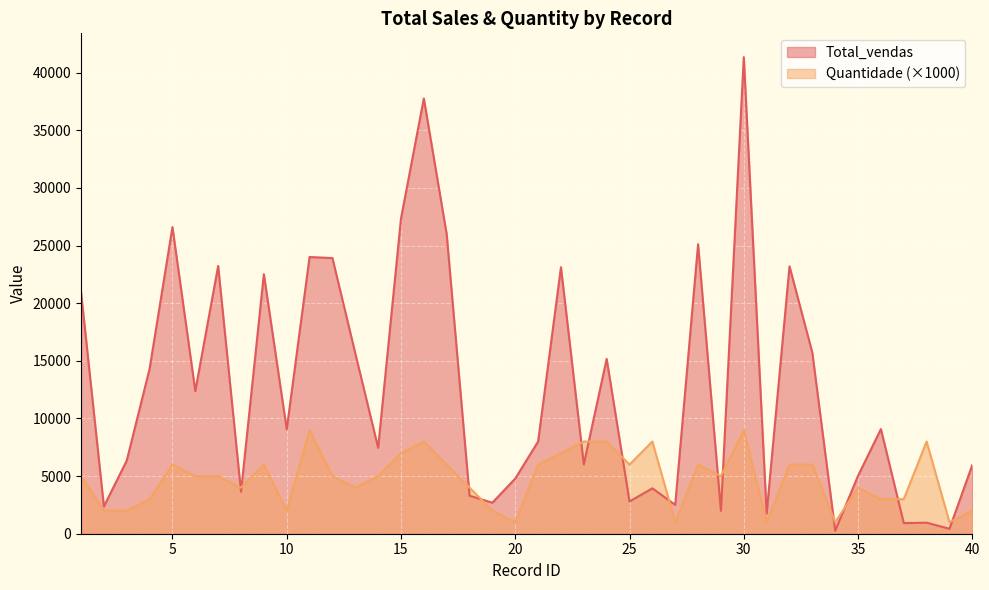

Rank the series by their maximum value, from highest to lowest.

Total_vendas, Quantidade (×1000)